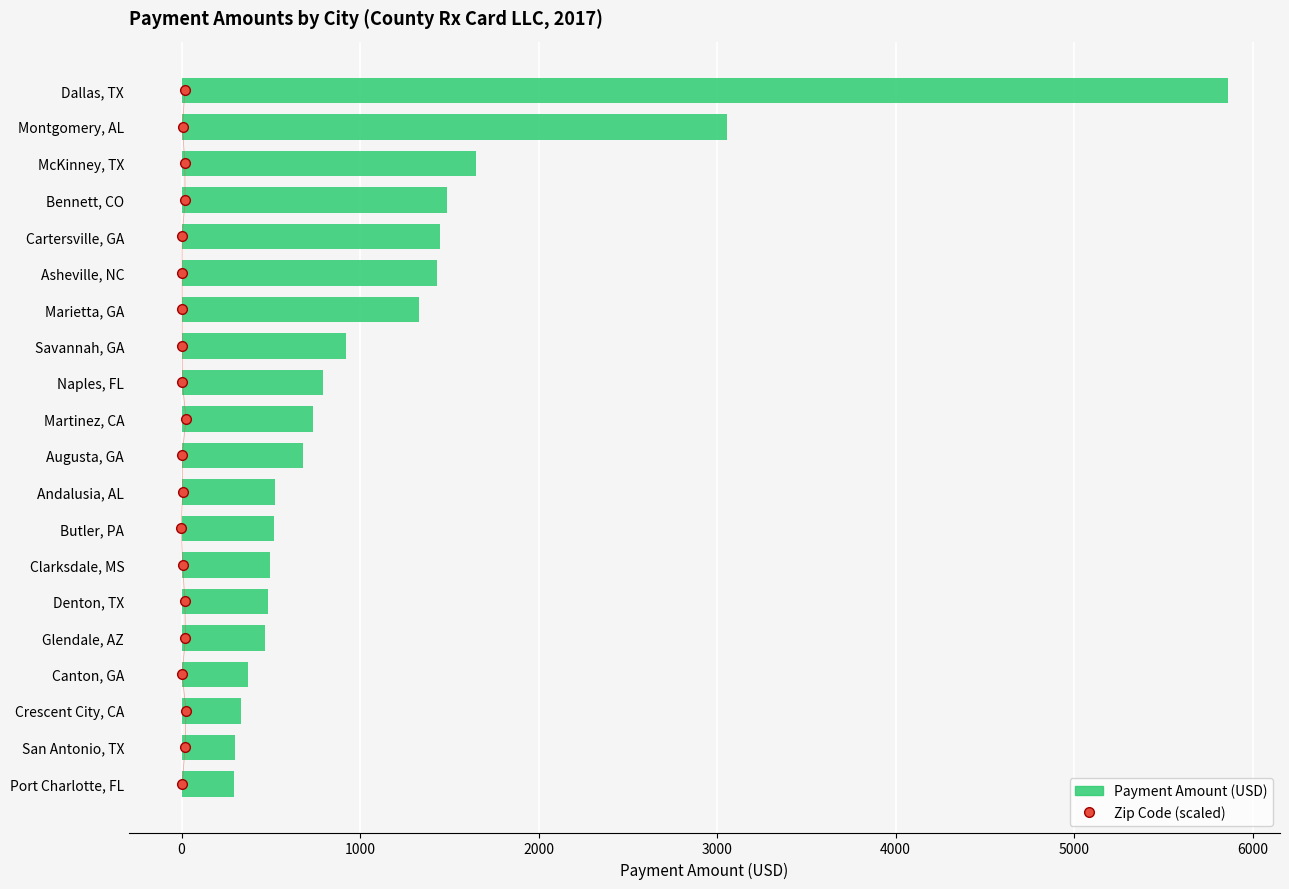

List the series in order of their overall mean, lowest first.

Zip Code (scaled), Payment Amount (USD)